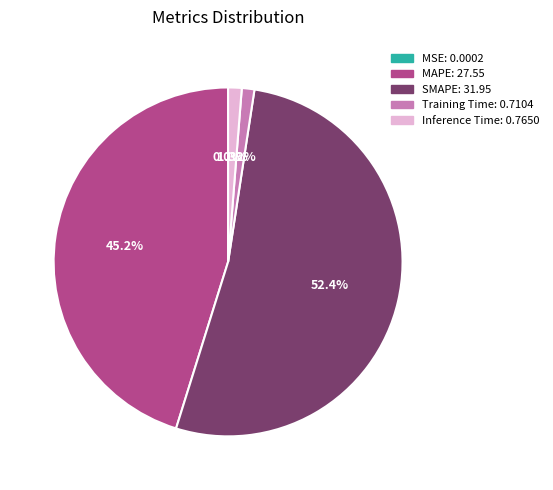

Between SMAPE and MAPE, which is larger?

SMAPE